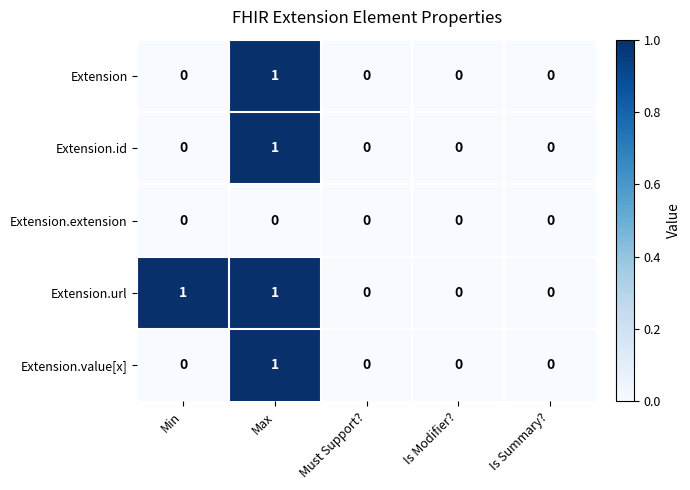

At which category is the sum across all series the highest?

Max